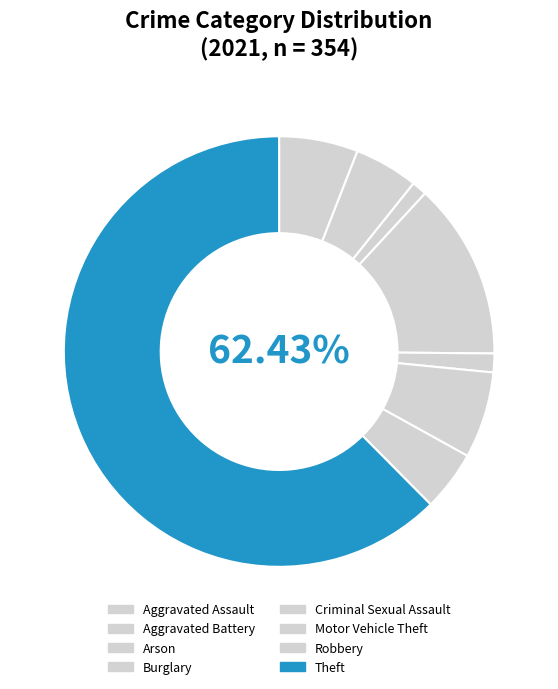

Is it true that Arson is 1% of the pie?

True